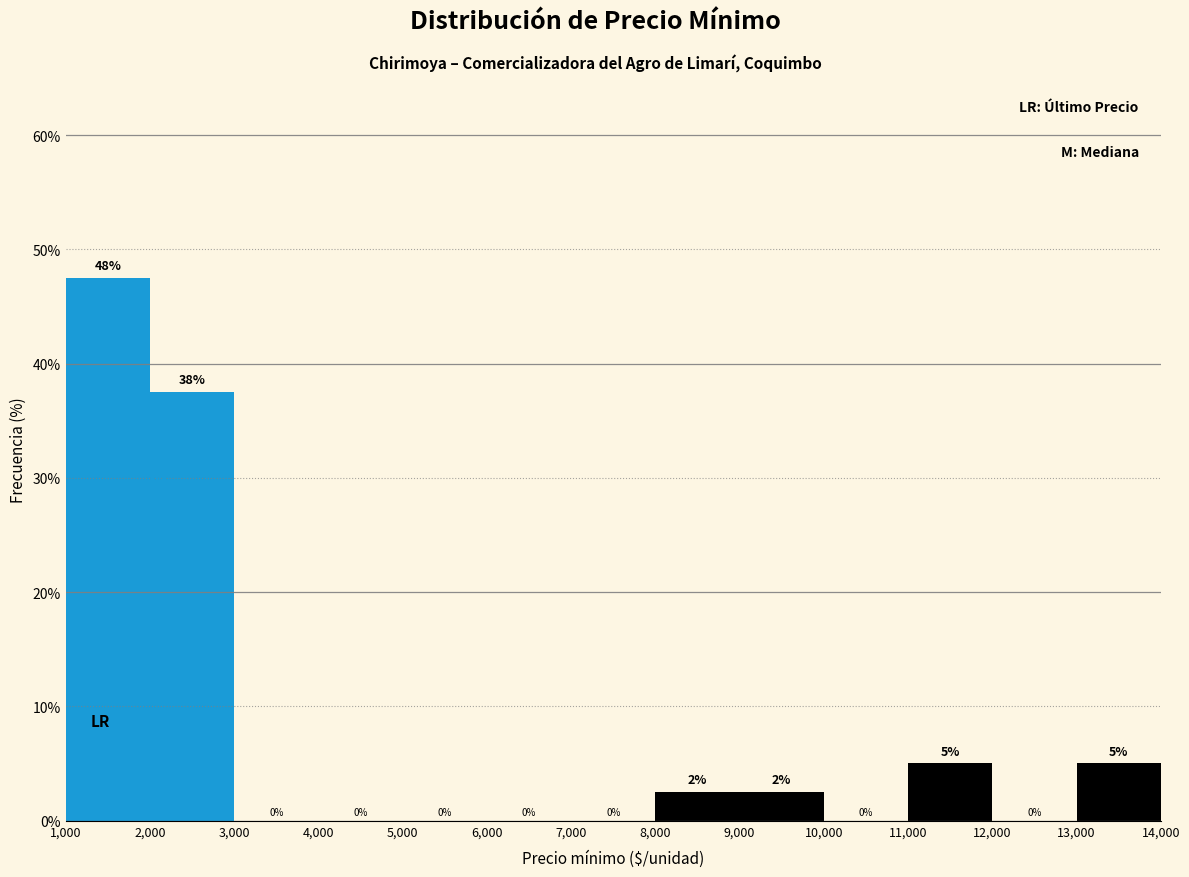

Which range on the x-axis has the tallest bar?

1,000 to 2,000